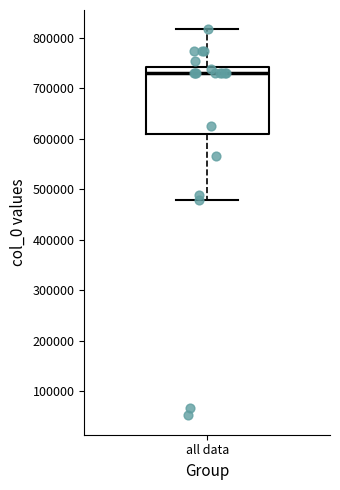

Transcribe this box plot: give where the median line is, the range the box spans, and where the two whiskers end, as read against the y-axis. The values are not printed on the chart, so give them approximately, as read against the axis.

median 730000, box 610000 to 740000, whiskers 480000 to 820000